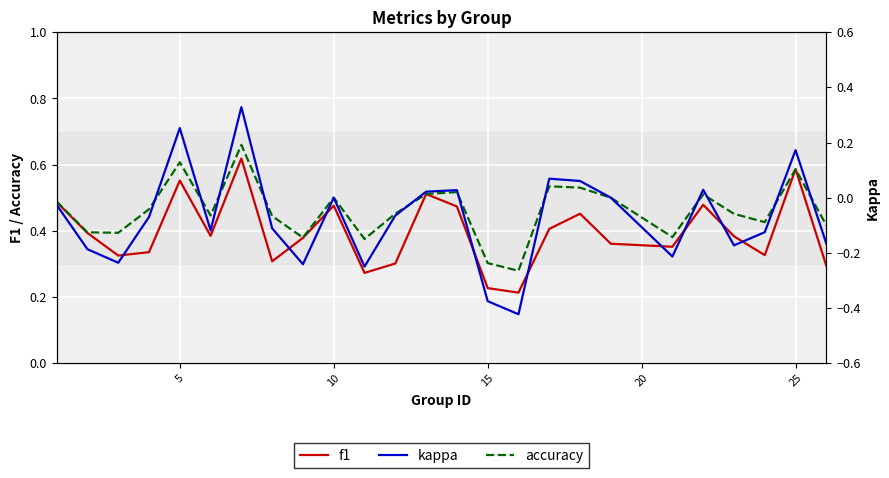

How many negative values does the kappa series have?

15